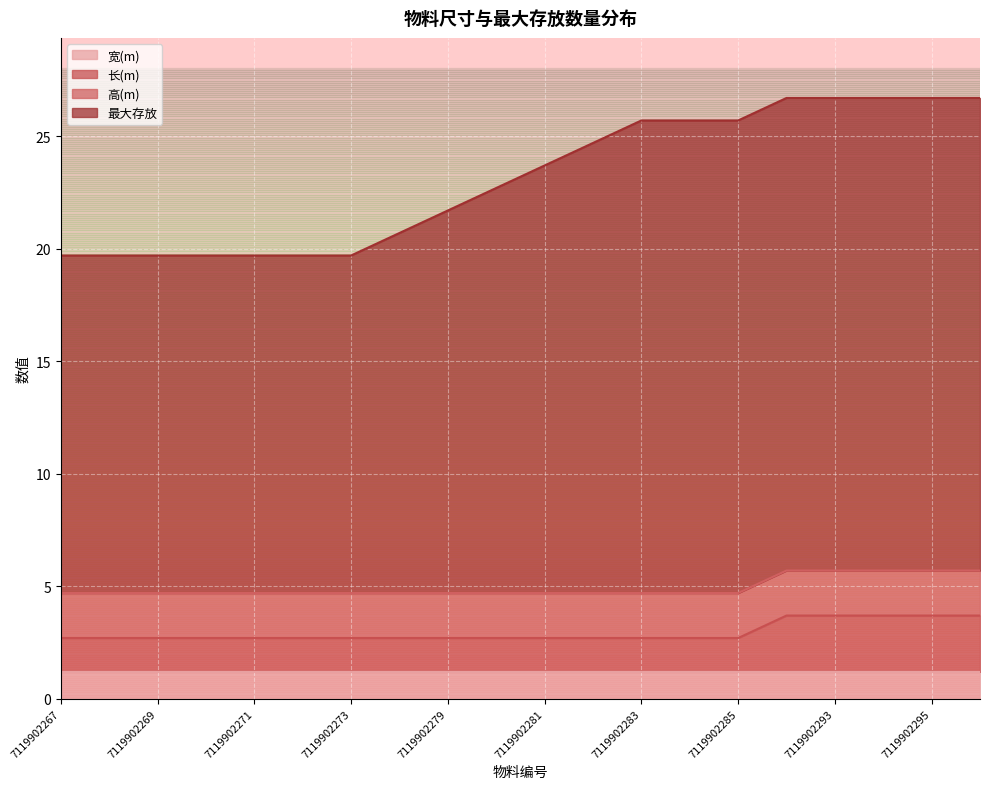

What is the maximum value shown in the chart?

26.7